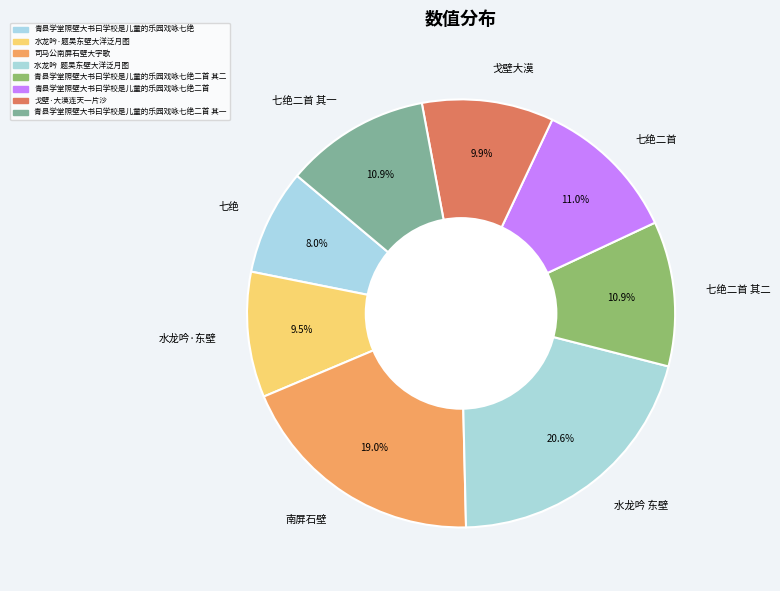

To the nearest percent, what is the average slice percentage?

12%